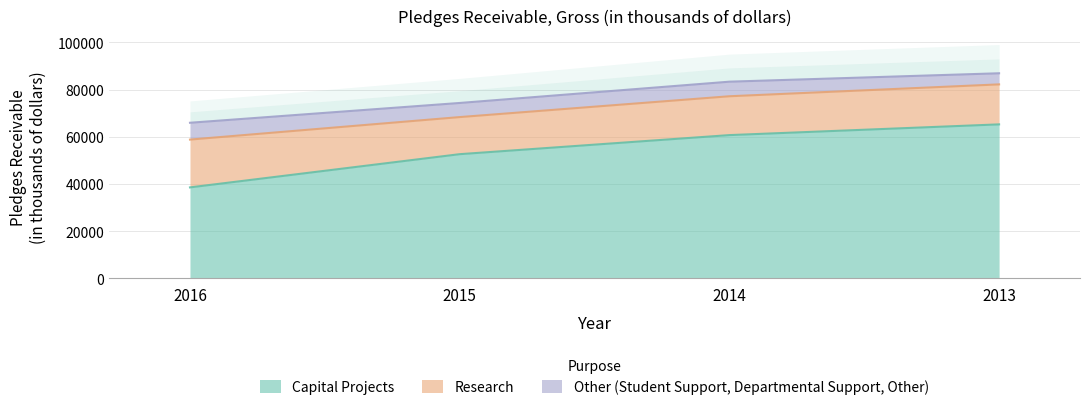

Rank the series by their average value, from lowest to highest.

Other (Student Support, Departmental Support, Other), Research, Capital Projects